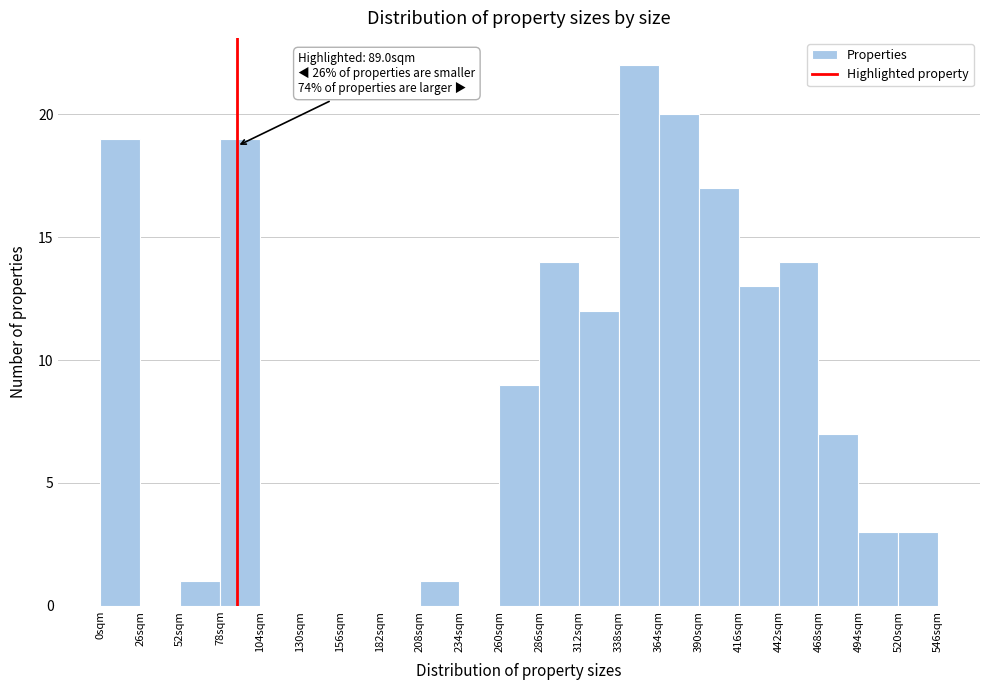

Over which range of the x-axis is the bar tallest?

338 to 364